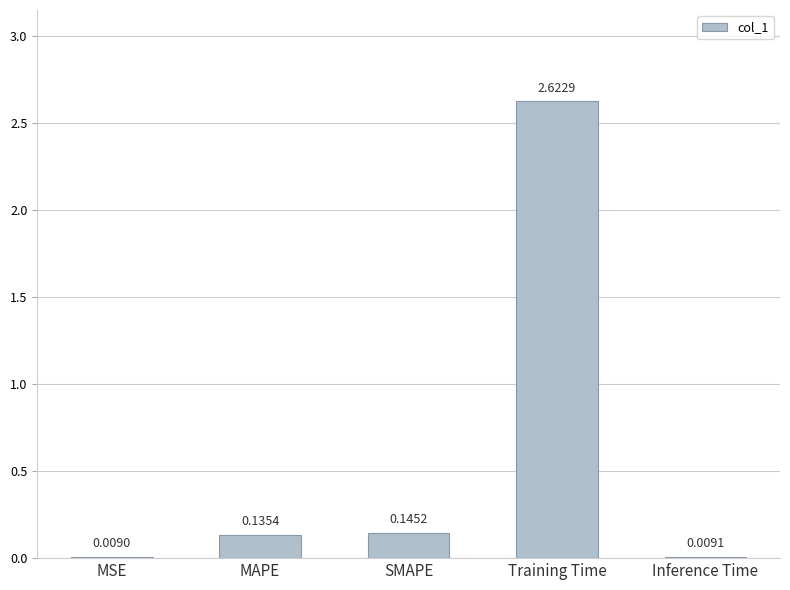

Between MAPE and SMAPE, which is larger?

SMAPE